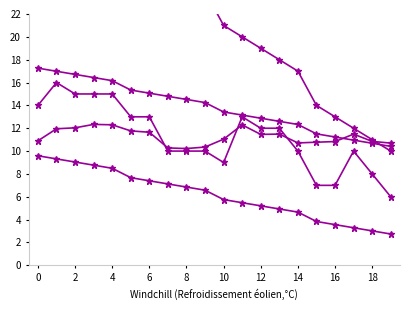

The T_2 series shows 15.3 at 10. True or false?

True